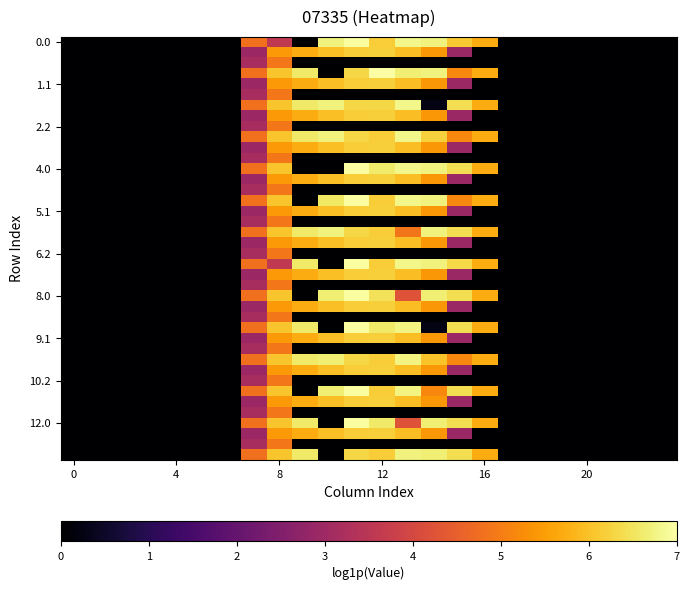

At which category is the sum across all series the highest?

8